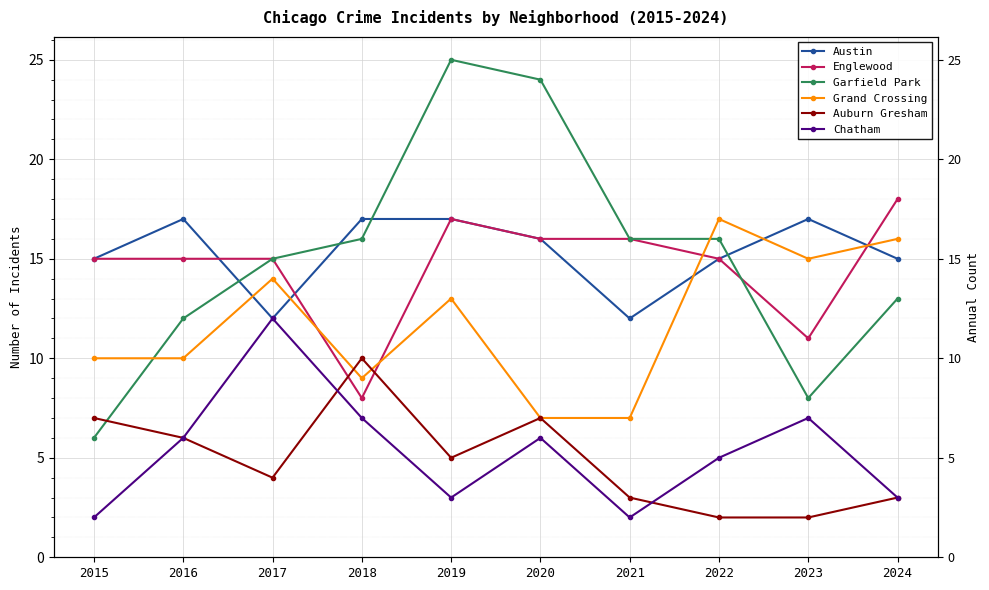

Rank the series by their maximum value, from highest to lowest.

Garfield Park, Englewood, Austin, Grand Crossing, Chatham, Auburn Gresham